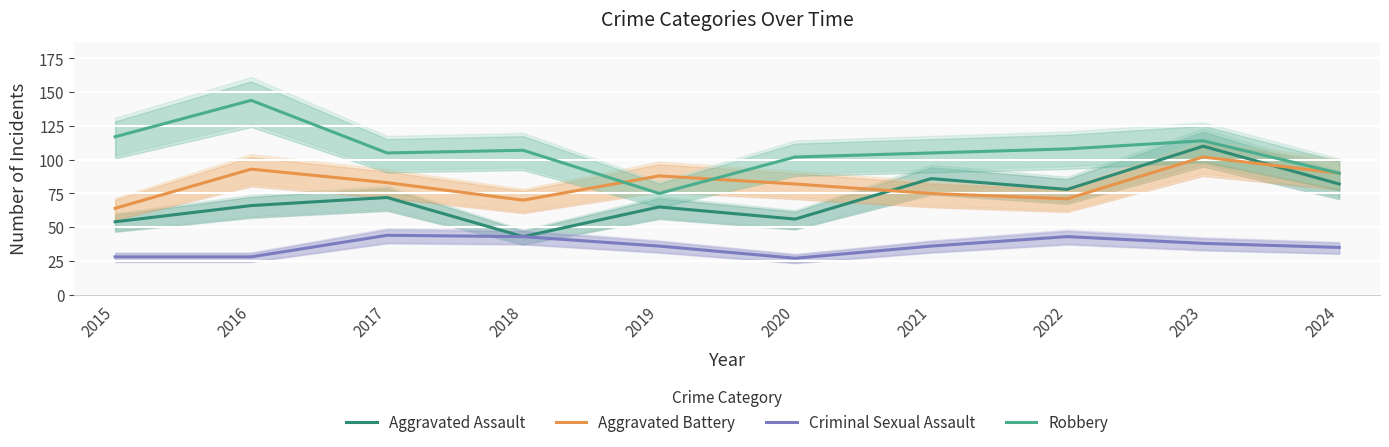

Is the value of Aggravated Assault at 2023 greater than the value of Robbery at 2023?

No